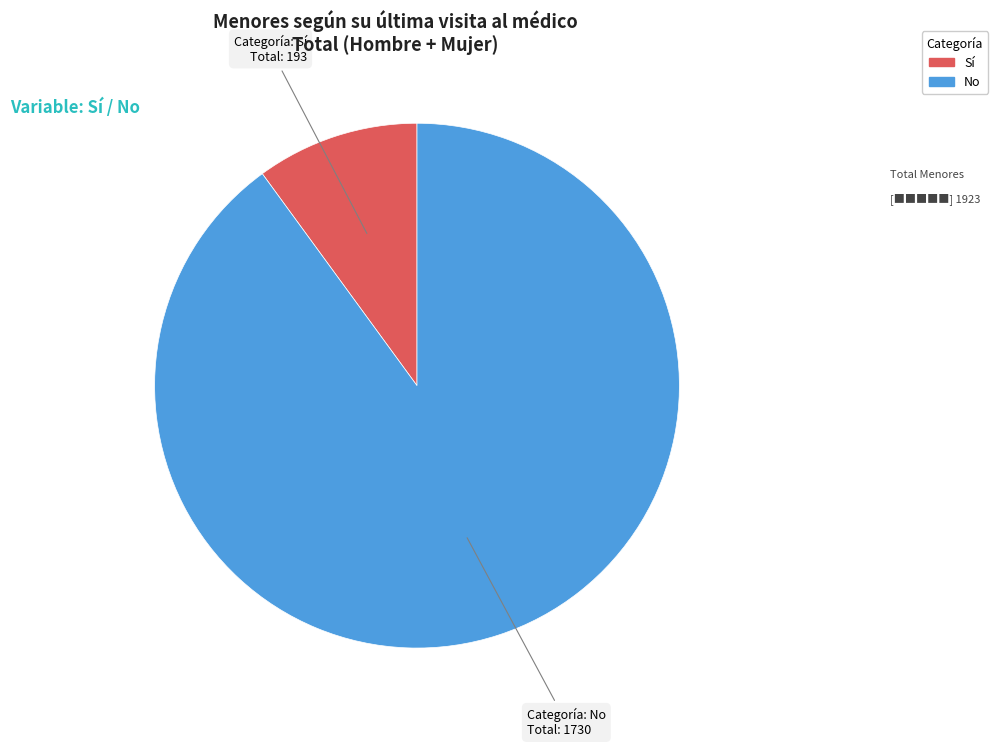

Does any single category account for the majority?

Yes